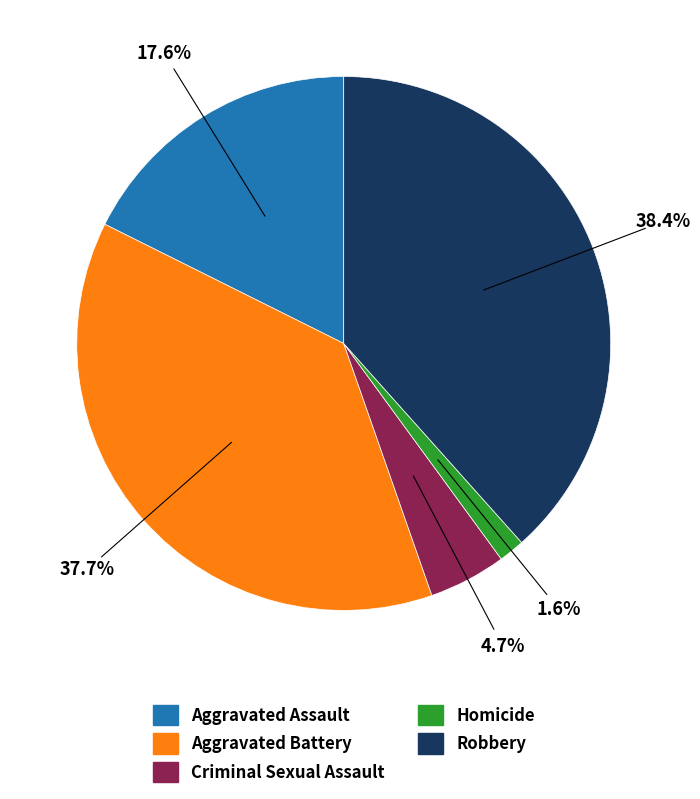

To the nearest percent, what is the combined percentage of Aggravated Assault and Criminal Sexual Assault?

22%